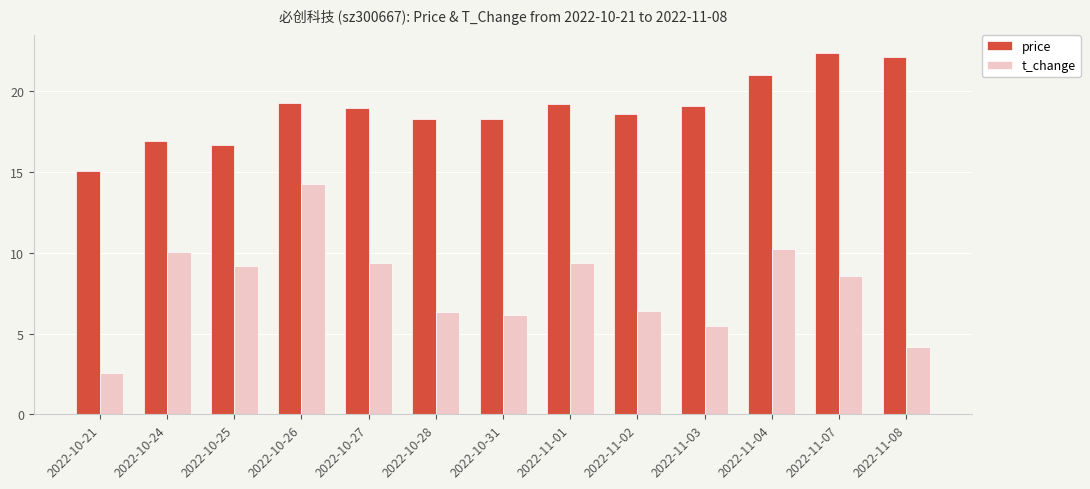

How many bars are there in each group?

2